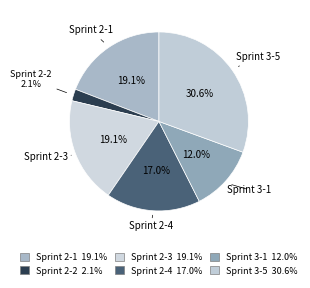

How much of the chart is everything except Sprint 2-1?

80.9%